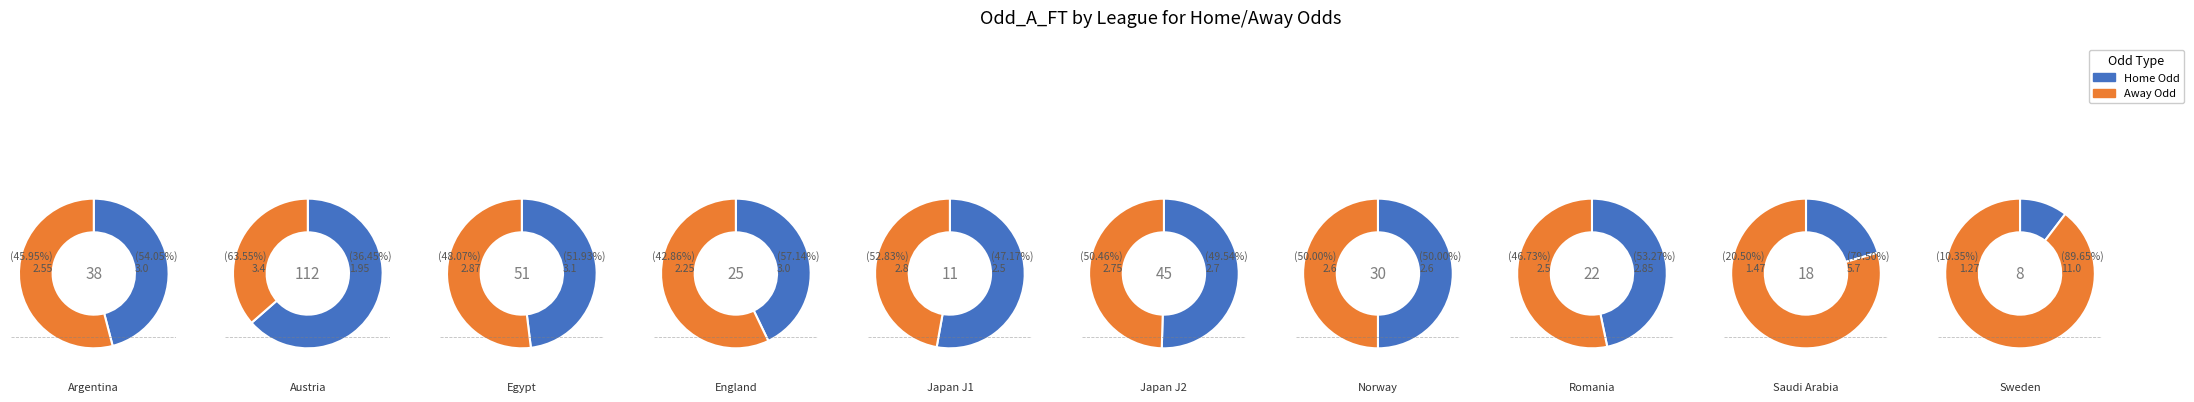

Is 0 the majority of the pie?

No